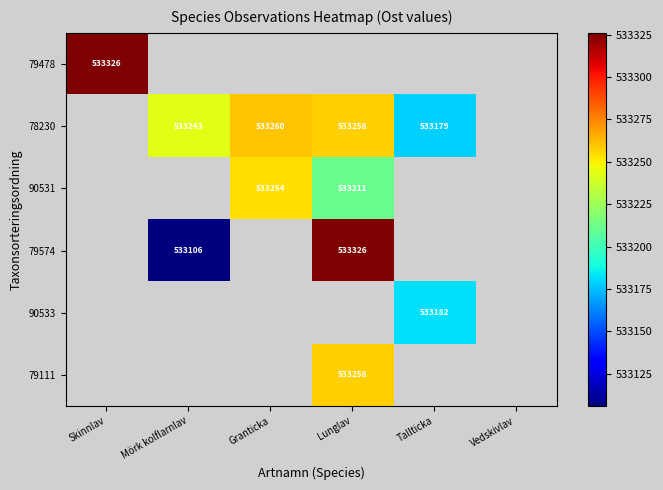

Is it true that 78230 equals 533243 at Mörk kolflarnlav?

True